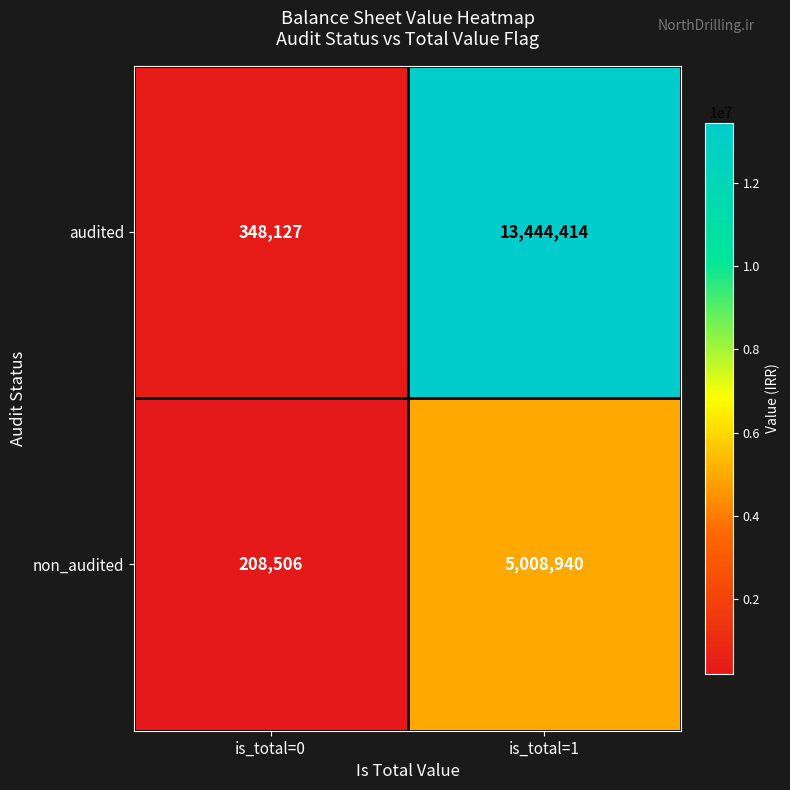

Count the number of data series in this chart.

2